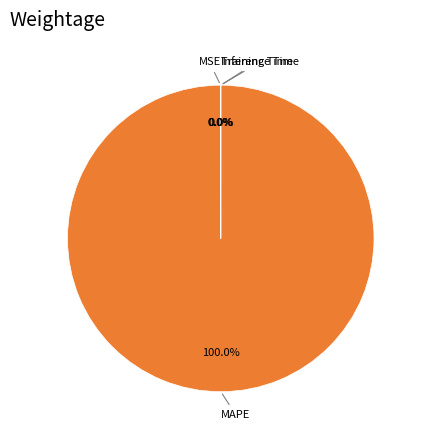

Is there any slice that represents more than half of the pie?

Yes